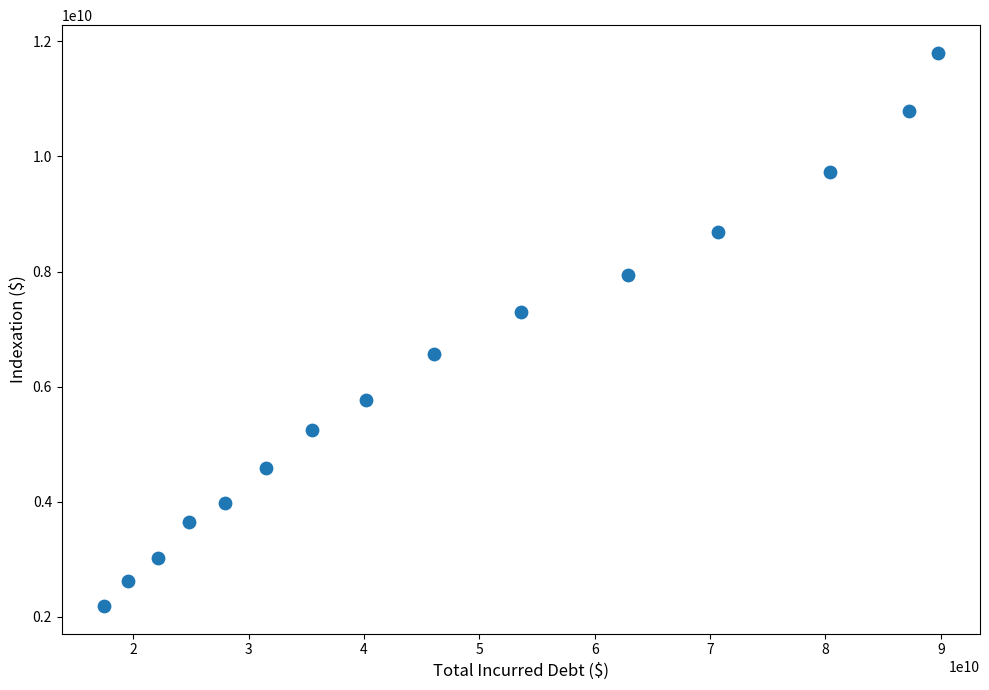

What is the range of Y values (max minus min)?

9612230221